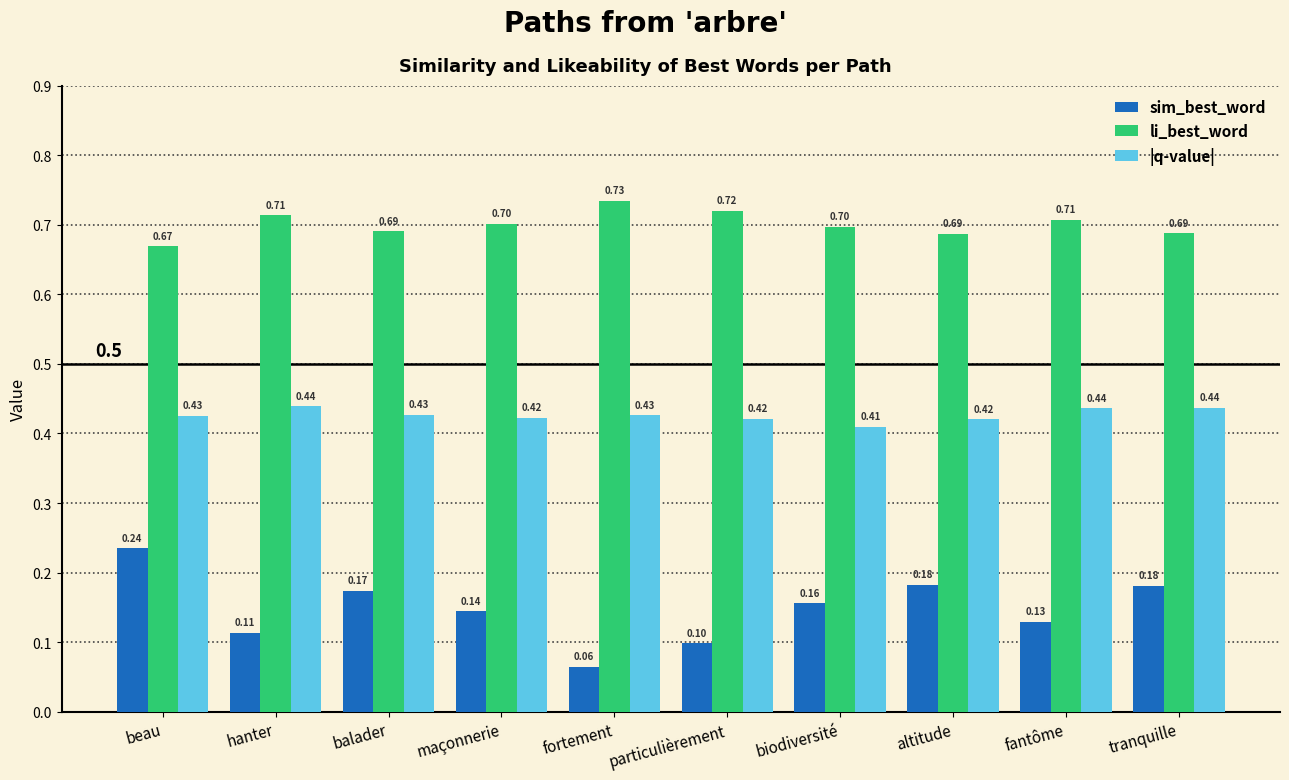

Which series changed the most between biodiversité and altitude?

sim_best_word